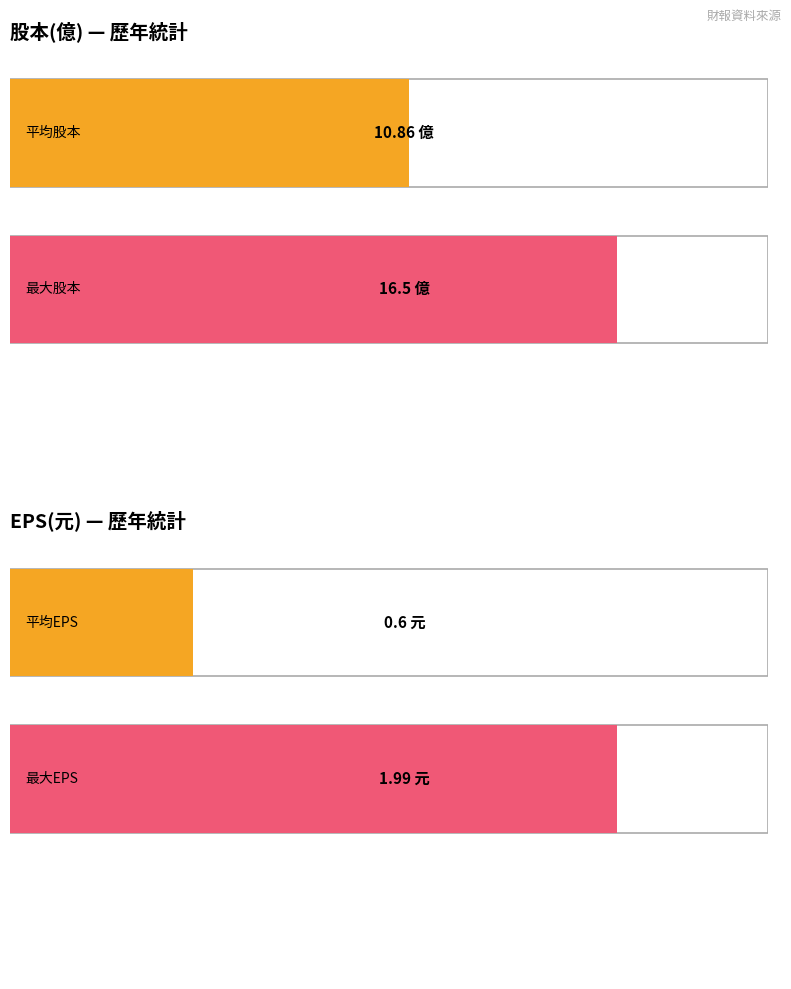

What is the average value of the EPS(元) series?

0.6